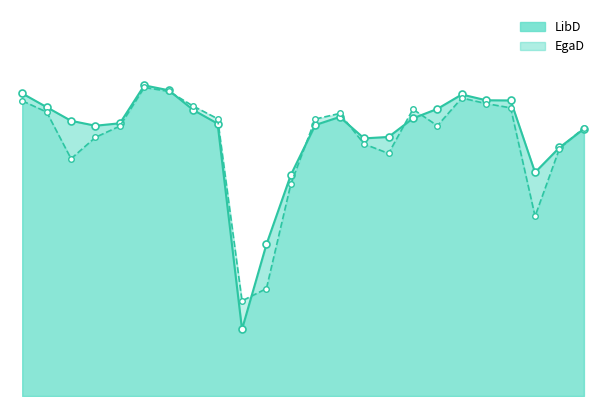

Between which two adjacent categories do LibD and EgaD first intersect?

6 and 7